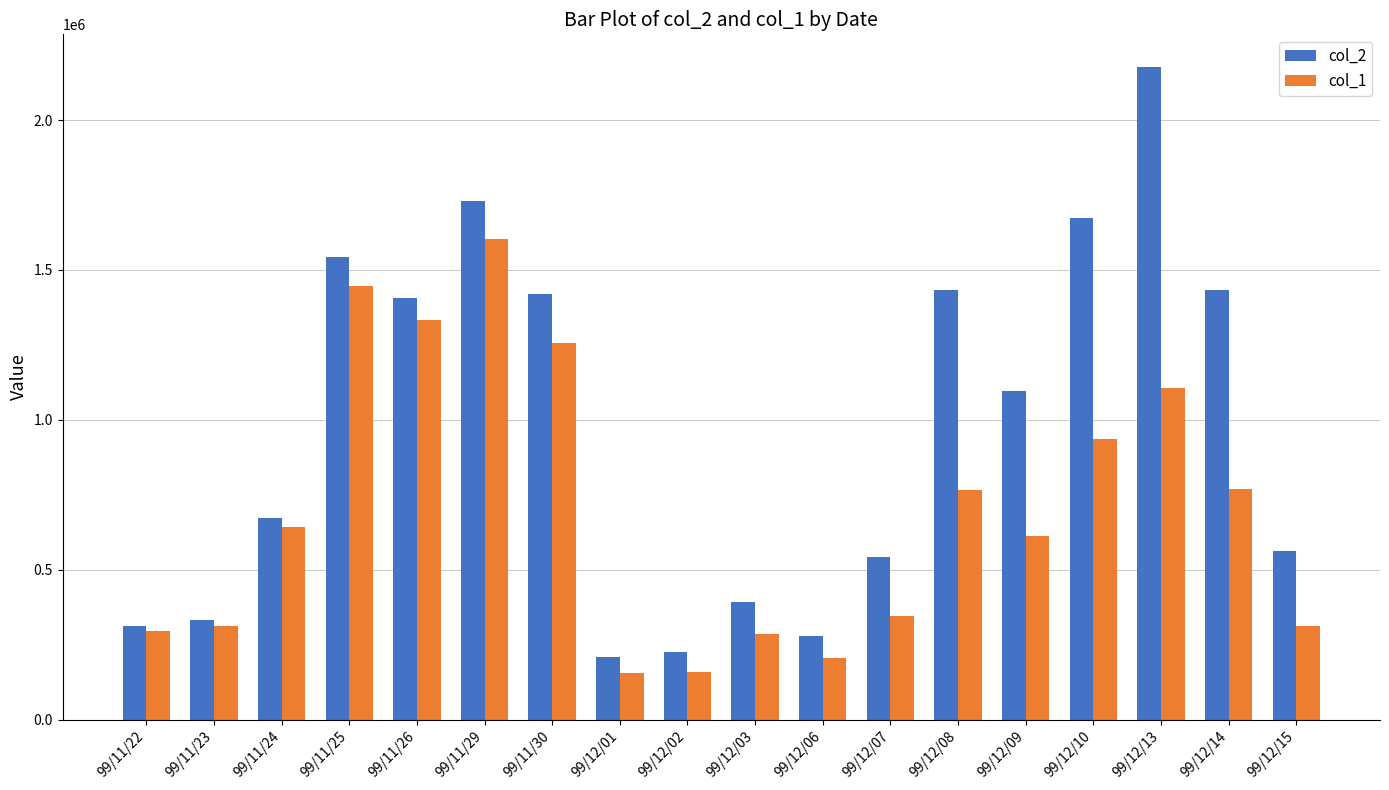

The value of col_1 at 99/12/09 is 612000. True or false?

True